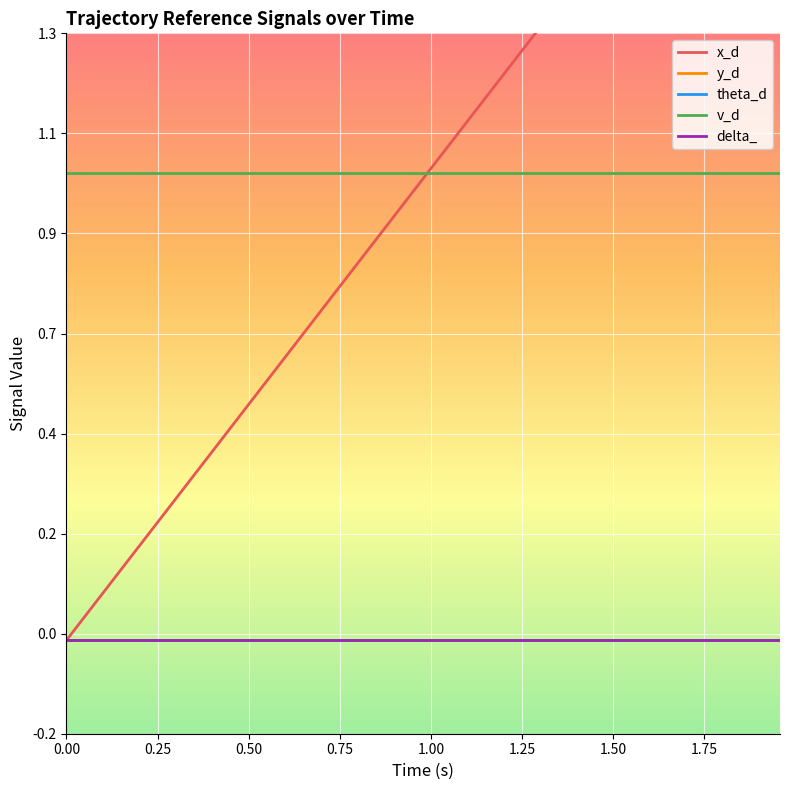

Which series has the largest total across all categories?

v_d